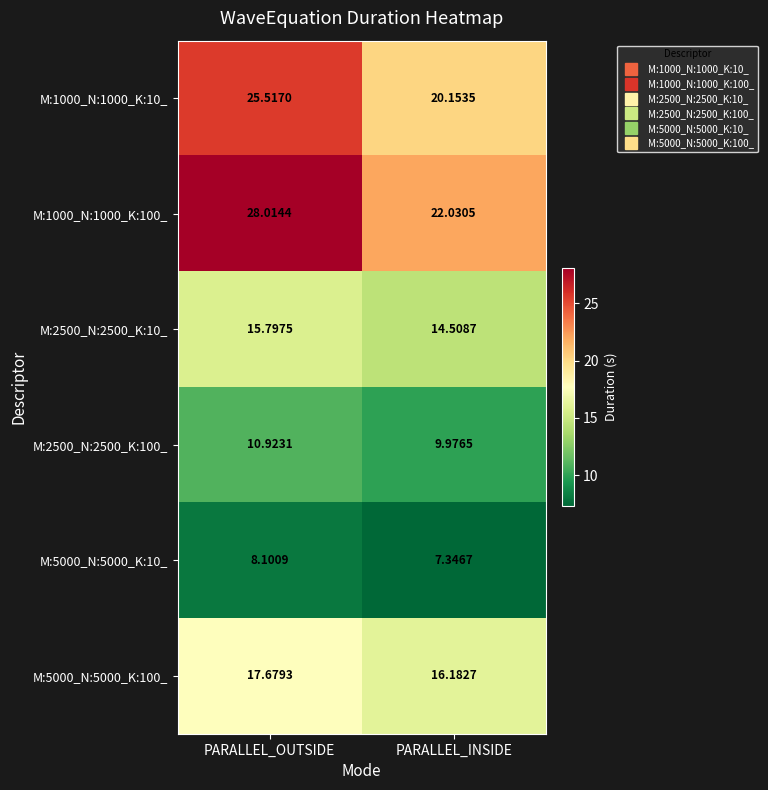

Which category has the lowest value across all series?

PARALLEL_INSIDE